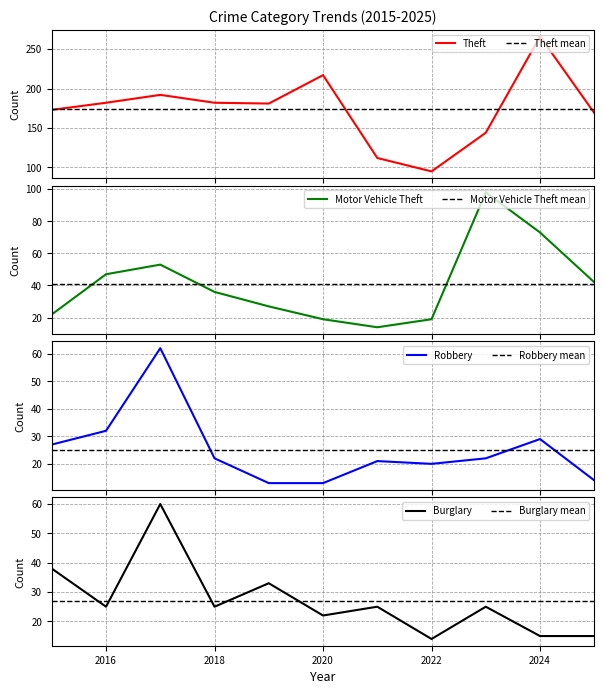

Does the chart display data point markers on the line(s)?

No